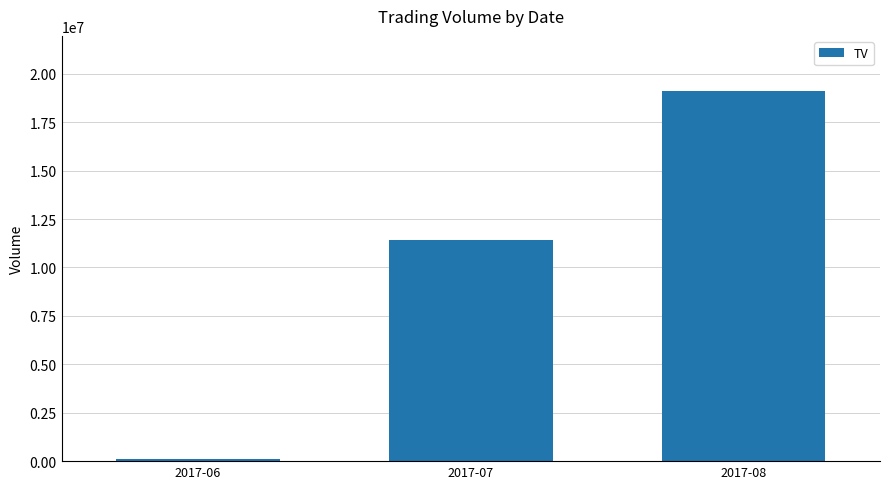

True or false: the data shows 14827905 at 2017-07.

False